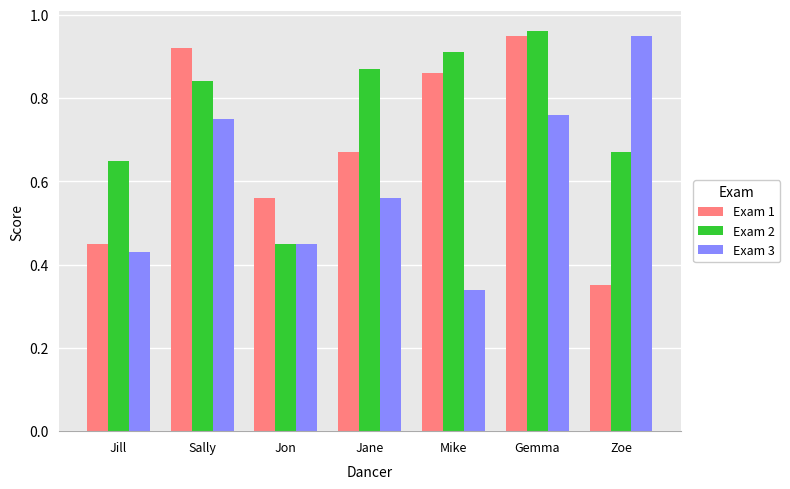

Where is Exam 1 nearest to the value 0?

Zoe